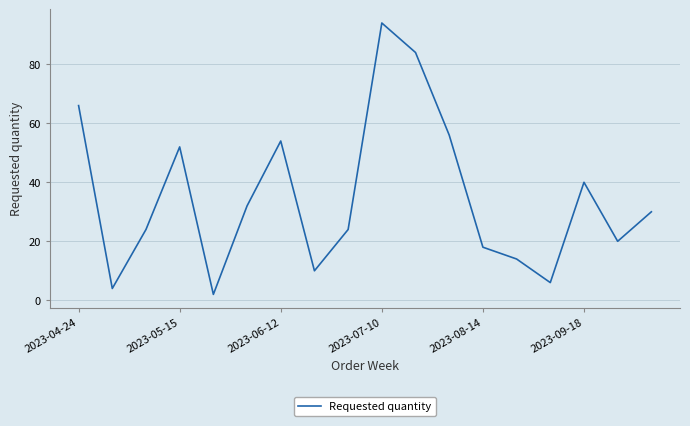

What is the difference between the maximum and minimum values?

92